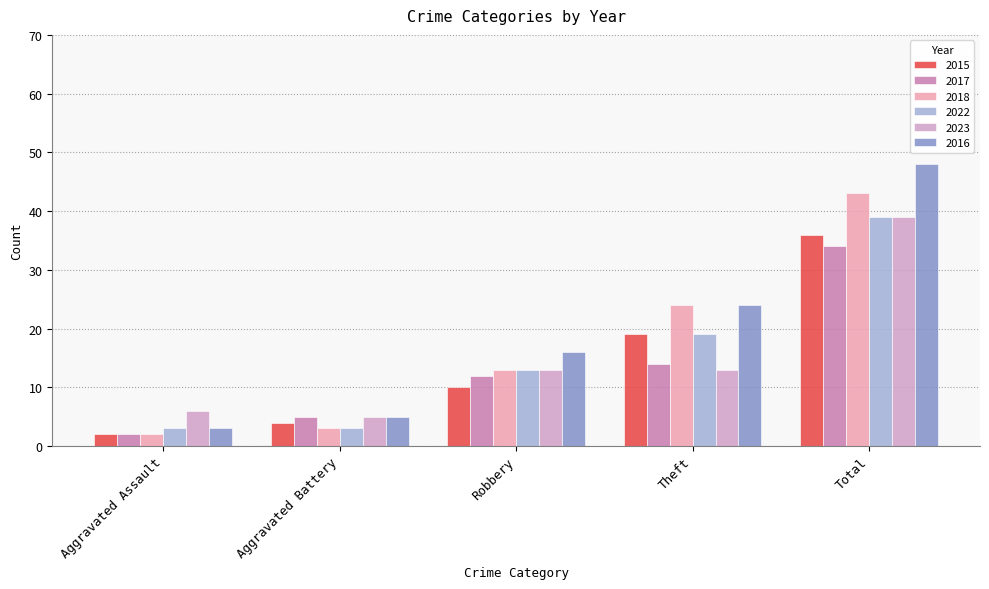

What is the lowest value of the 2016 series?

3